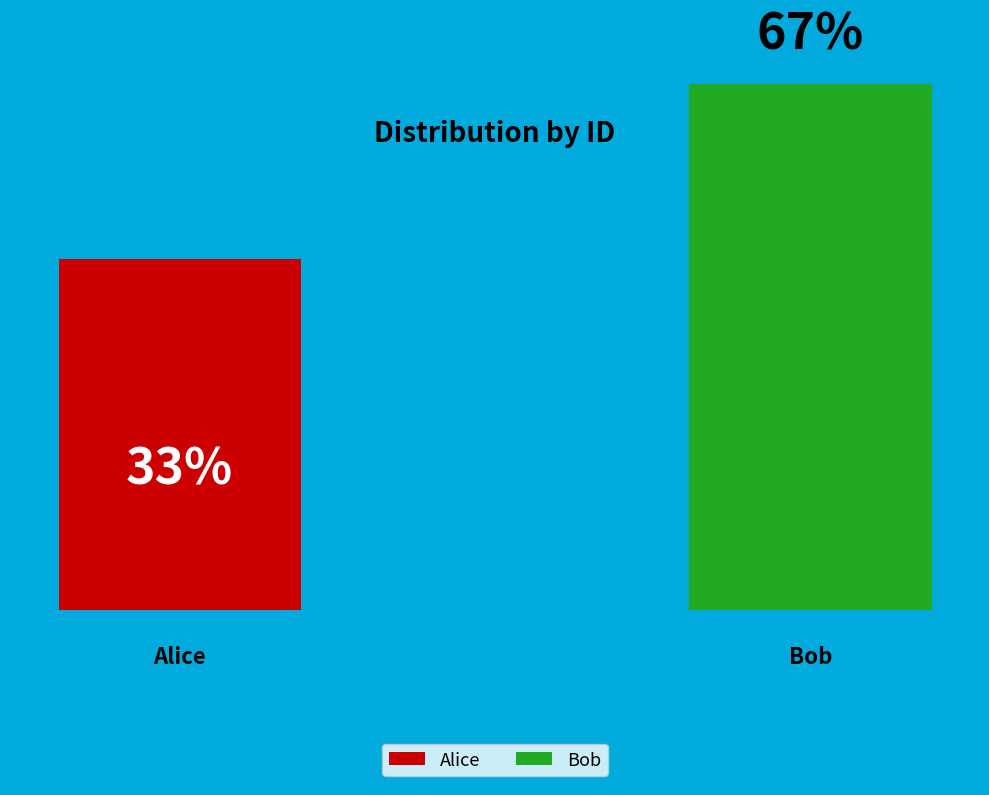

Does Bob account for over 50% of the chart?

Yes